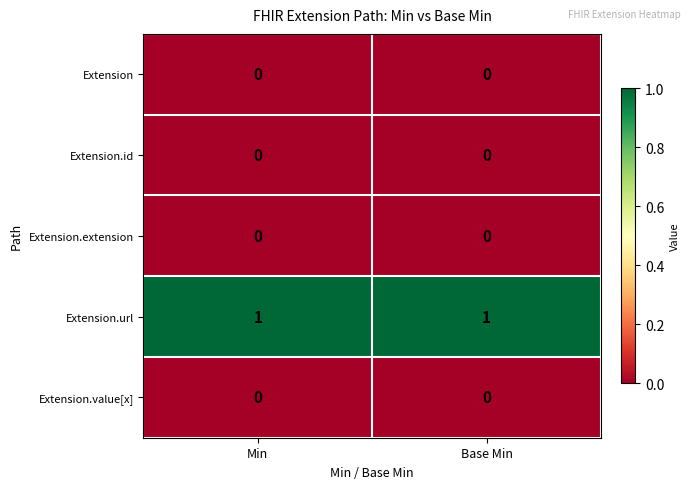

Which series has the largest total across all categories?

Extension.url